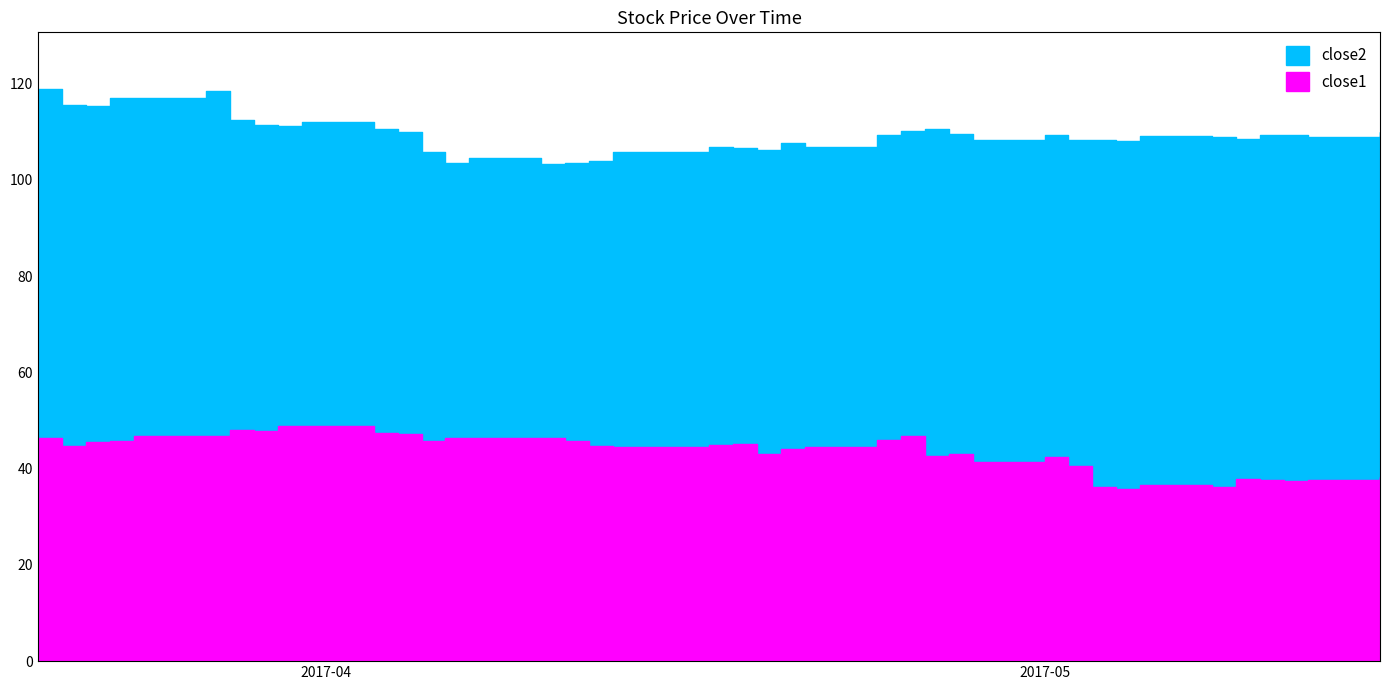

Rank the series at 2017-03-28 from lowest to highest value.

close1, close2